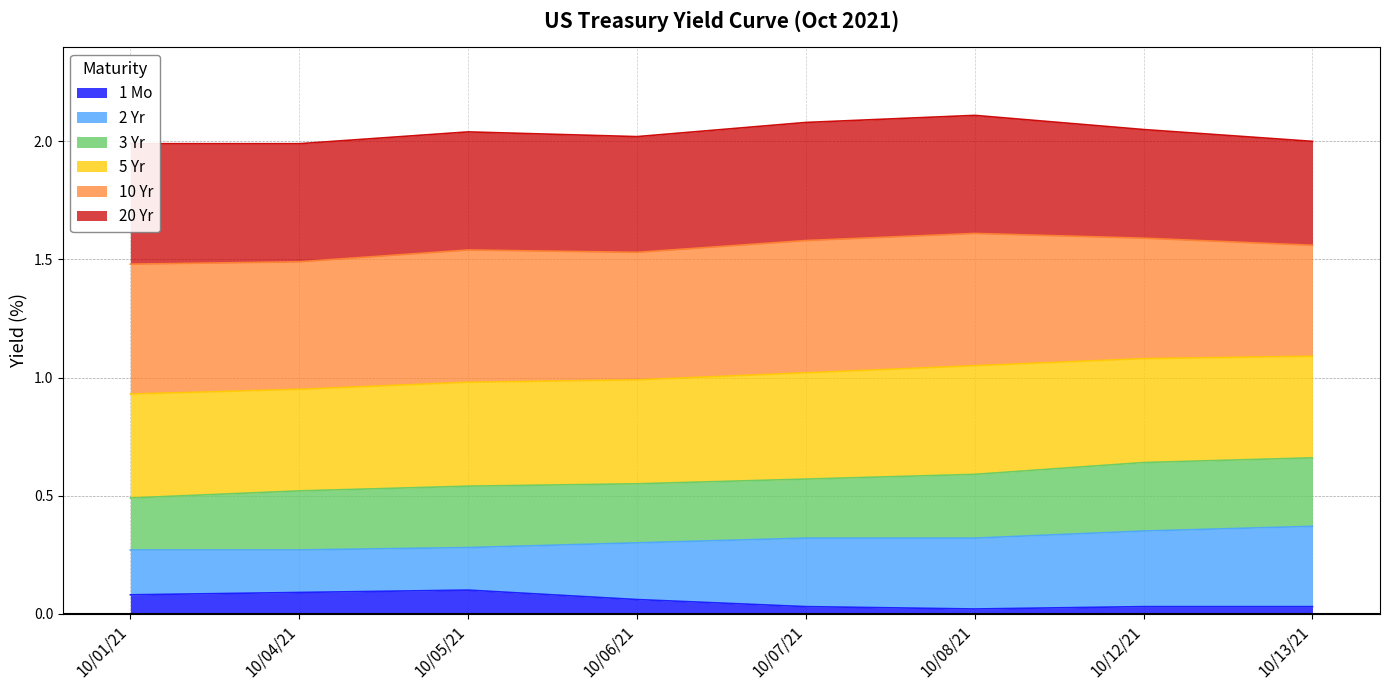

What is the label of the 3rd point from the right?

10/08/21